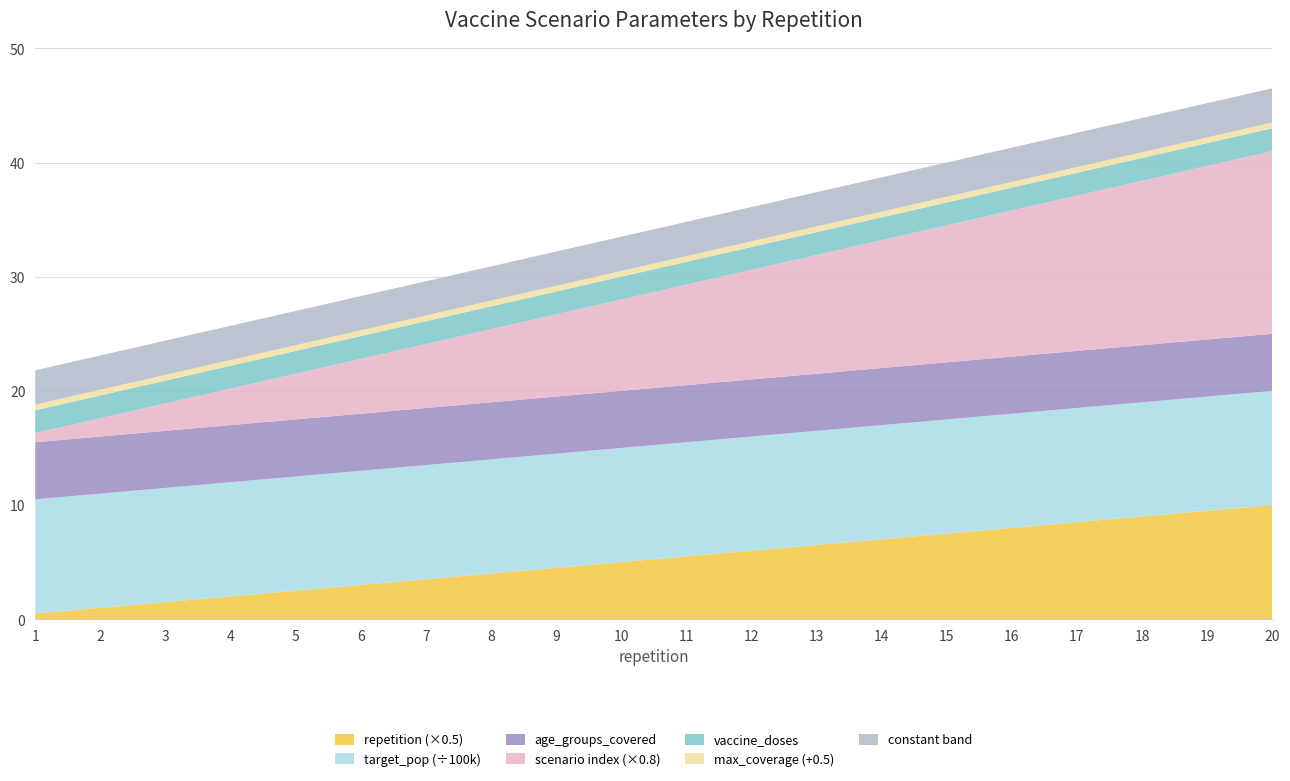

True or false: repetition (×0.5) has a value of 5.9 at 7.

False